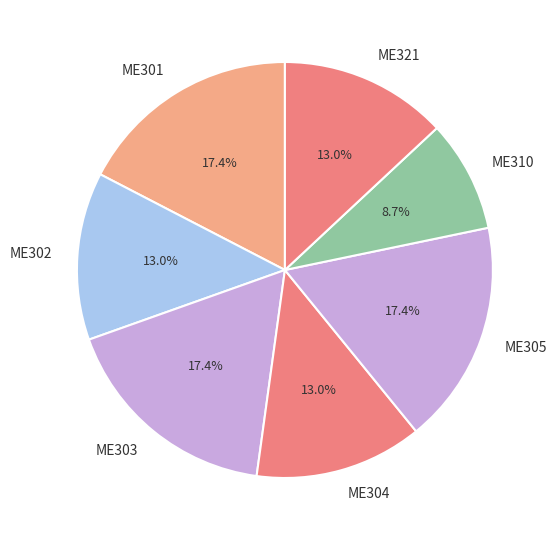

What is the smallest slice in the pie chart?

ME310